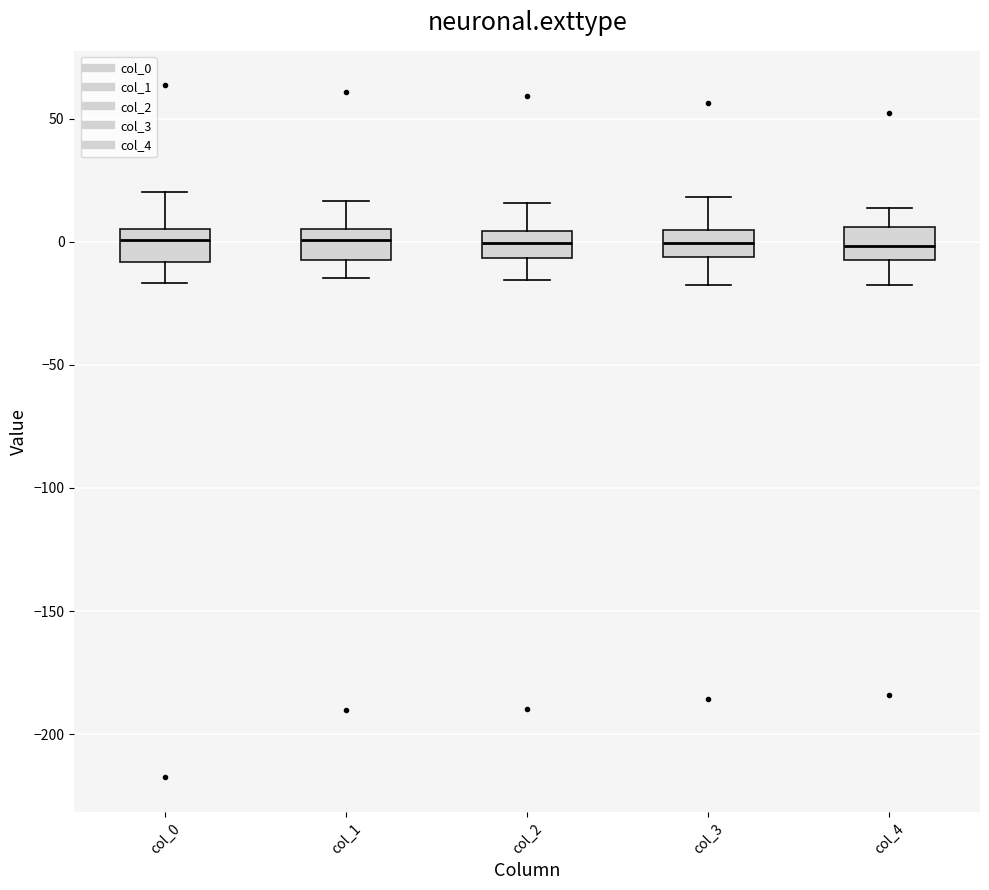

Where does the median line of the box for col_4 sit on the y-axis? The values are not printed on the chart, so give them approximately, as read against the axis.

0